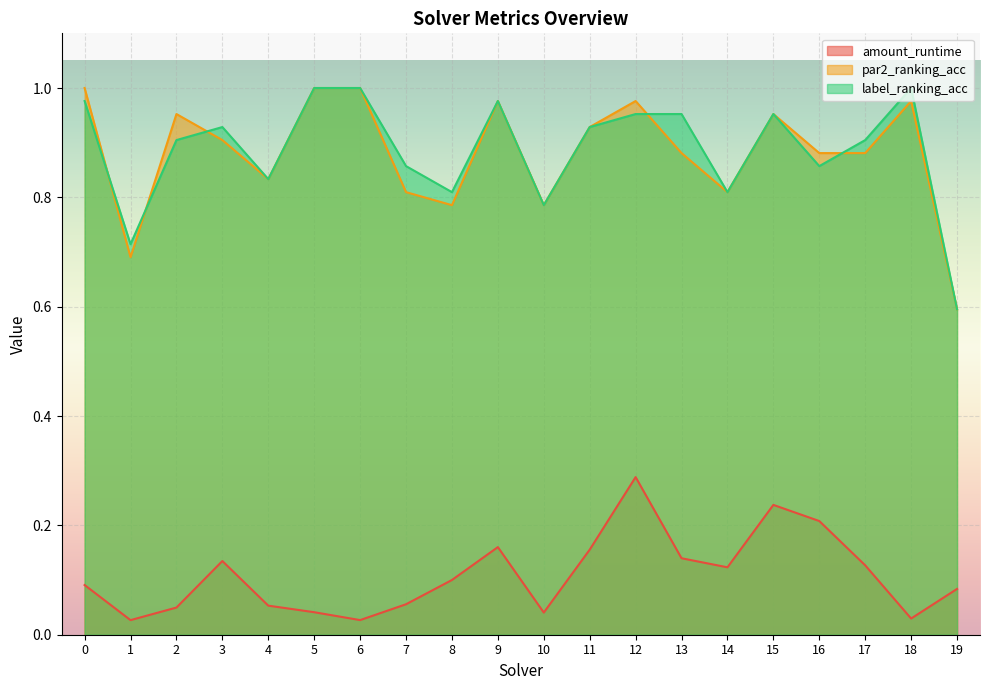

True or false: amount_runtime has more than 1 points higher than both neighbors.

True